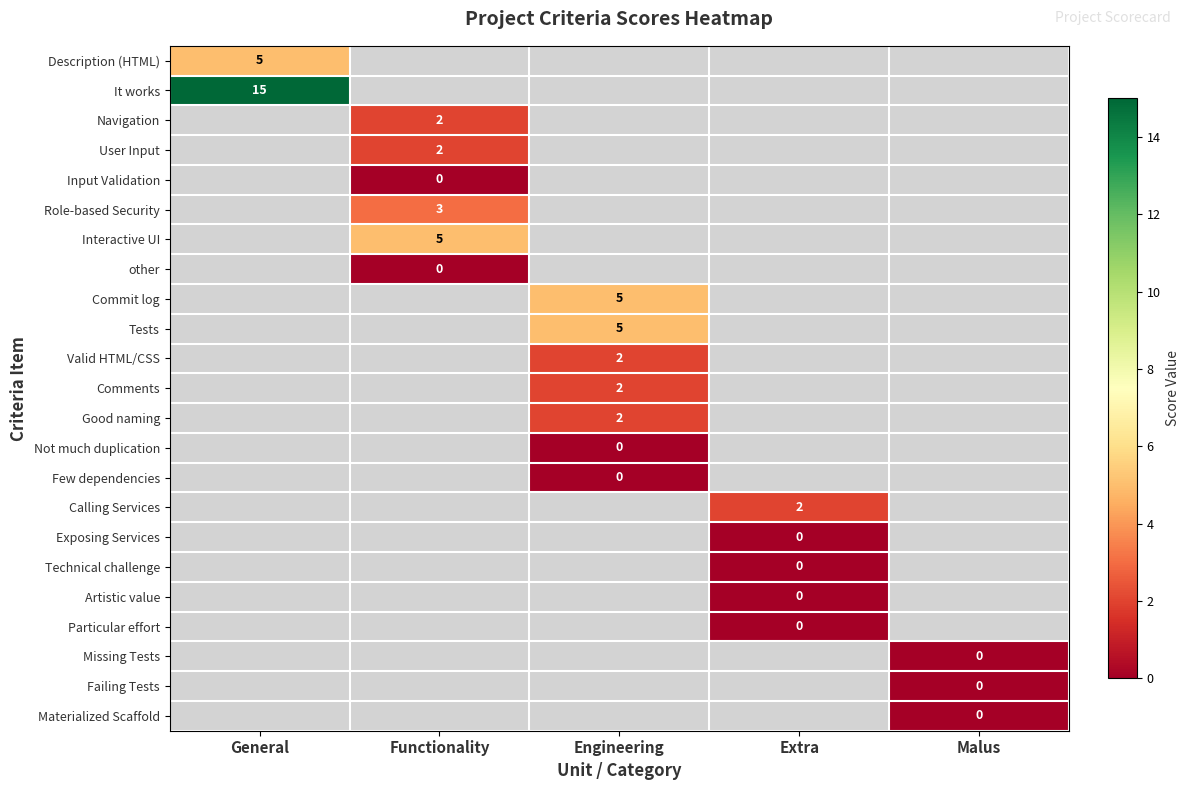

At which category does the chart reach its minimum across all series?

Functionality